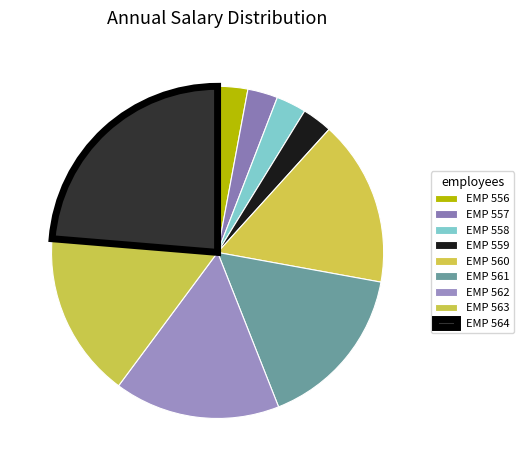

True or false: EMP 564 accounts for 14% of the total.

False